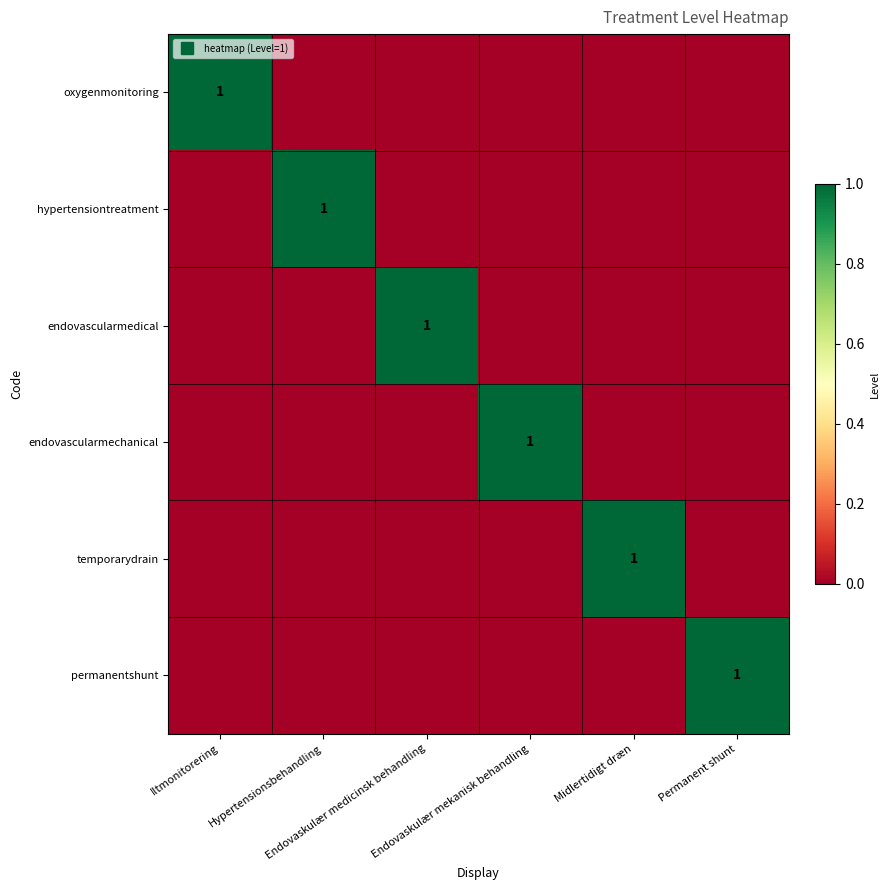

At which category is the sum across all series the highest?

Iltmonitorering